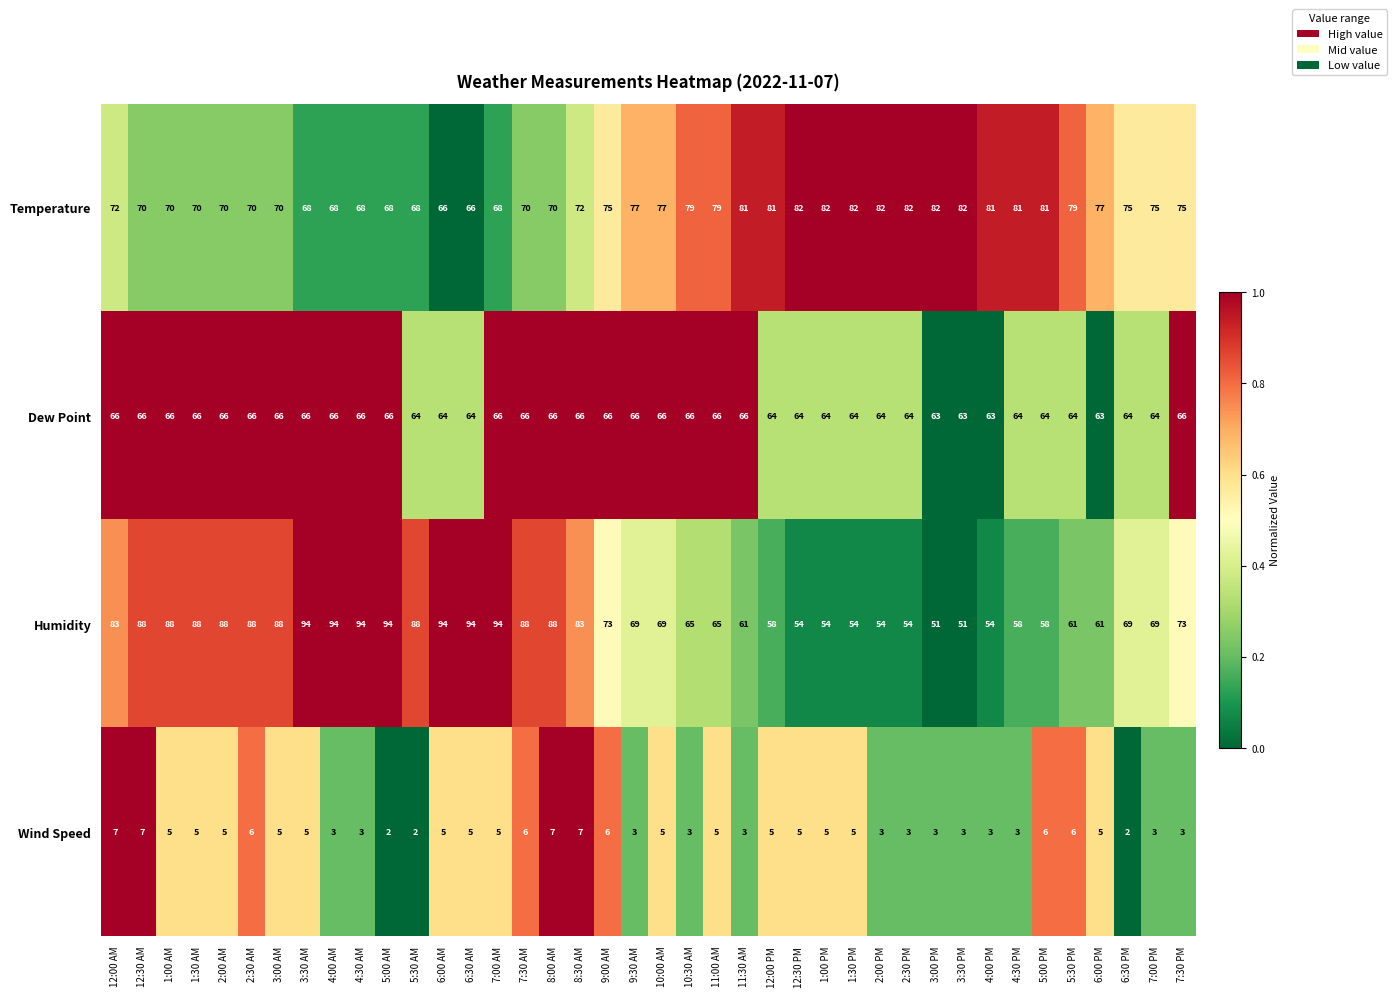

Which series has the largest range (max minus min)?

Humidity